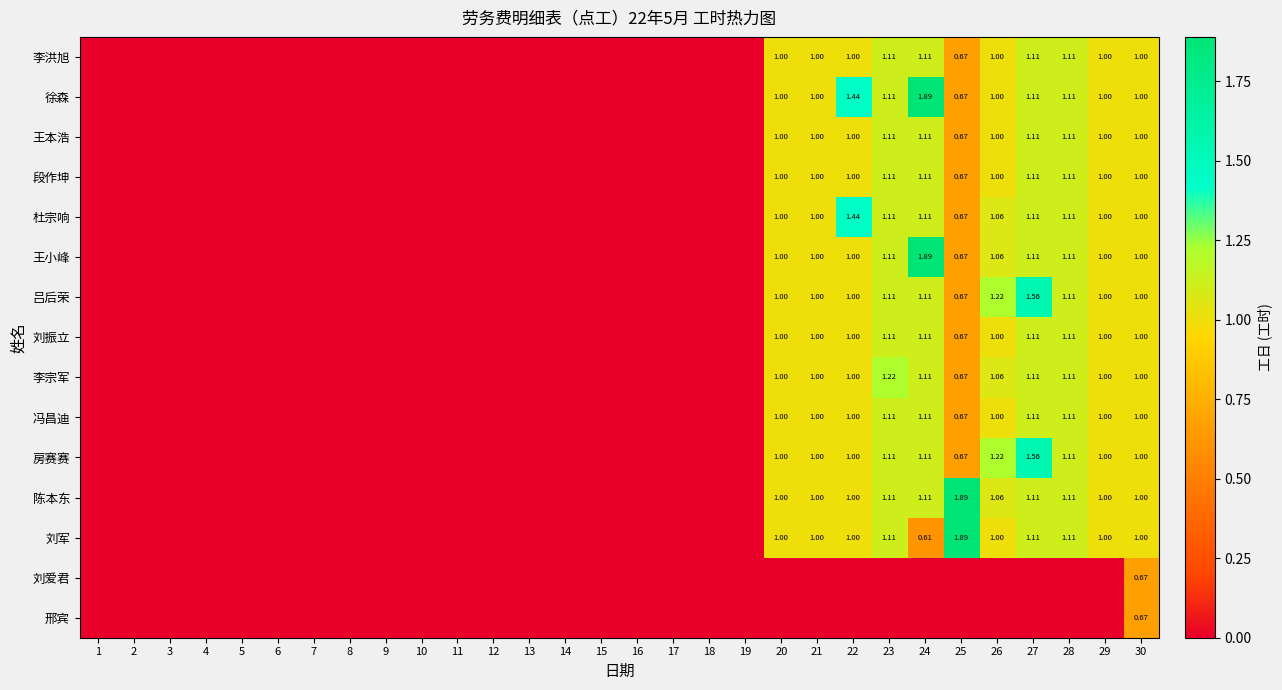

Is it true that 李洪旭 equals 0.6 at 14?

False